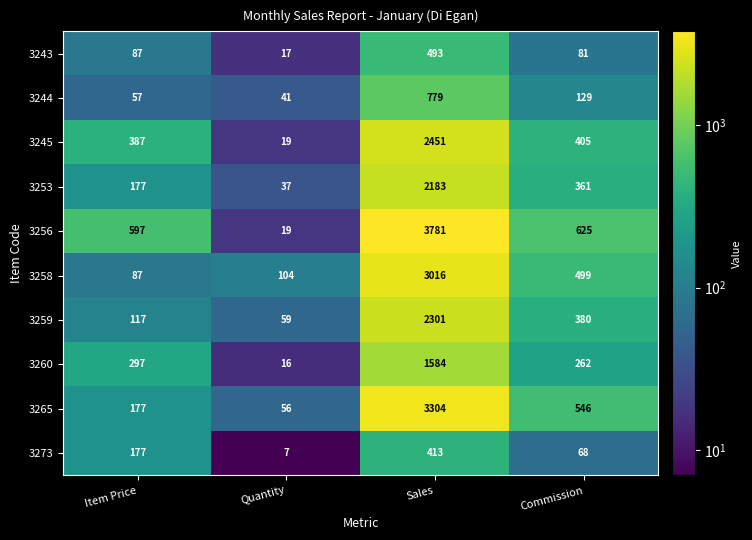

What is the difference between the maximum and minimum values in the 3259 series?

2242